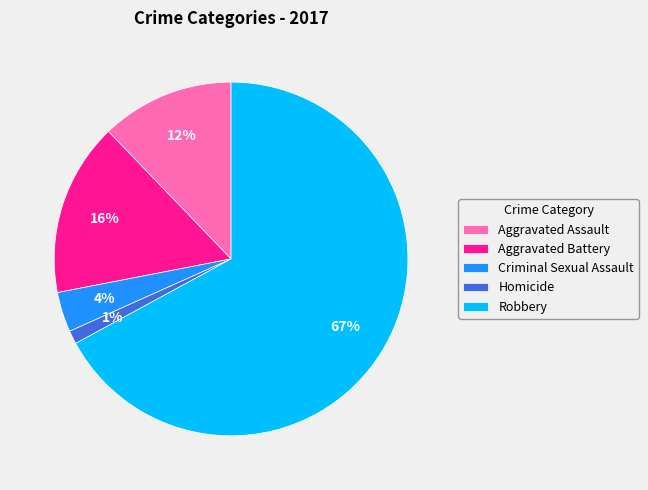

What is the largest slice in the pie chart?

Robbery